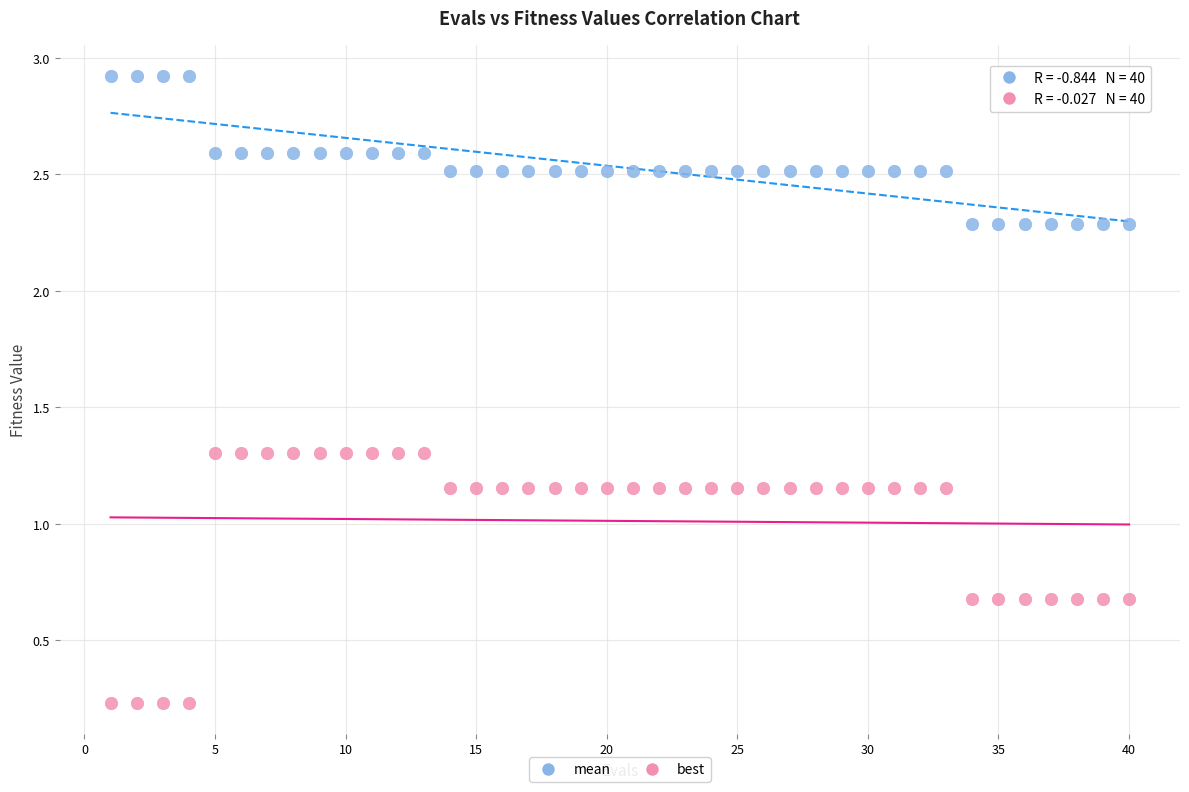

Which series reaches the maximum Y coordinate?

mean